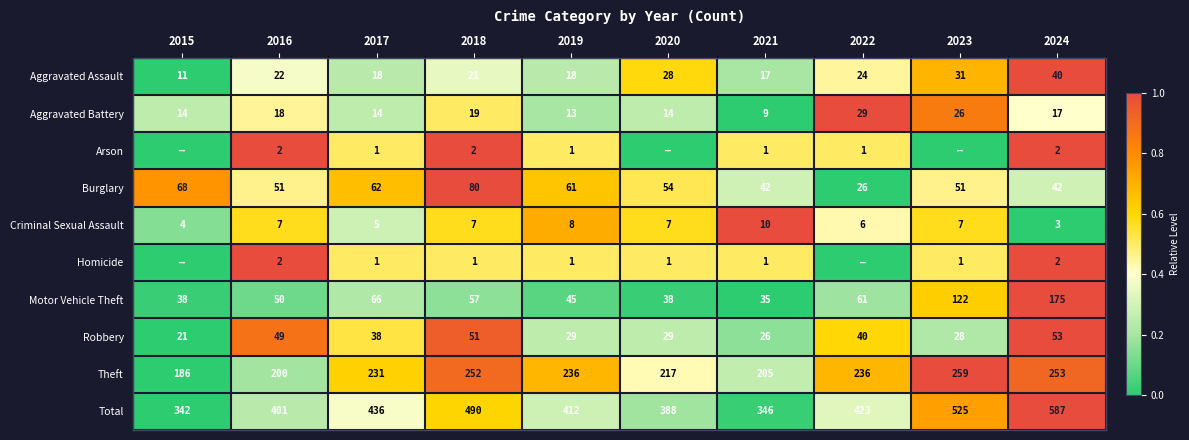

What value does the Criminal Sexual Assault series have at 2021?

10